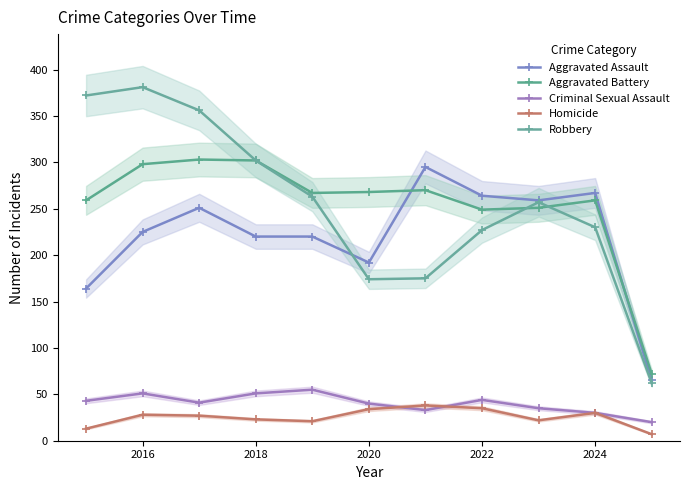

At which category is the sum across all series the highest?

2016